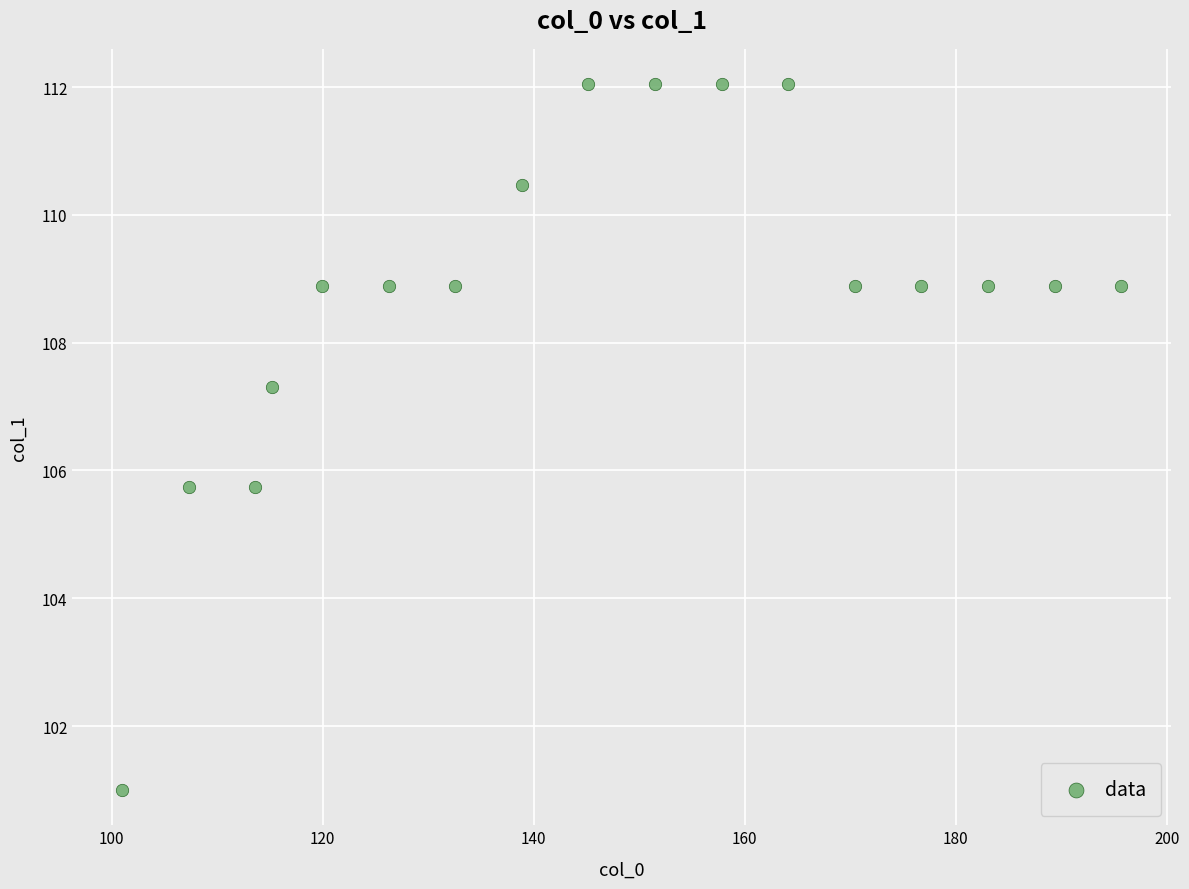

What is the range of X values (max minus min)?

94.7